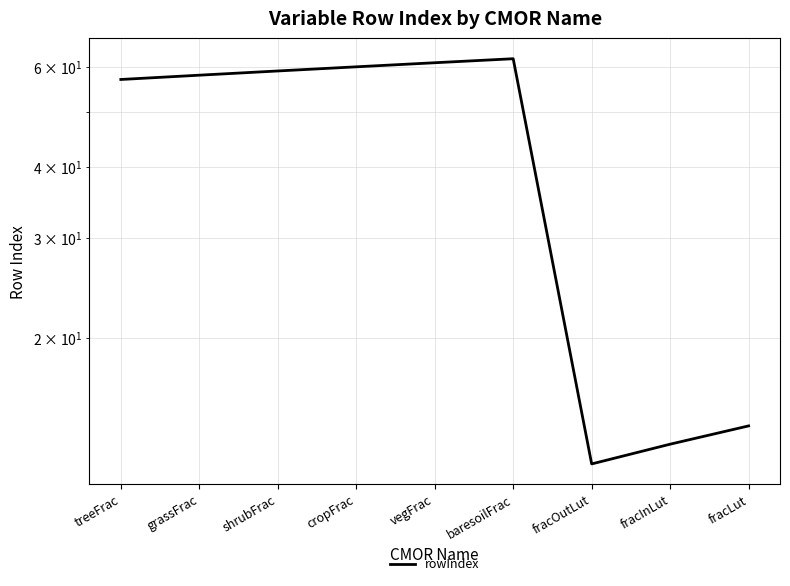

Where does the data first go above 58?

shrubFrac